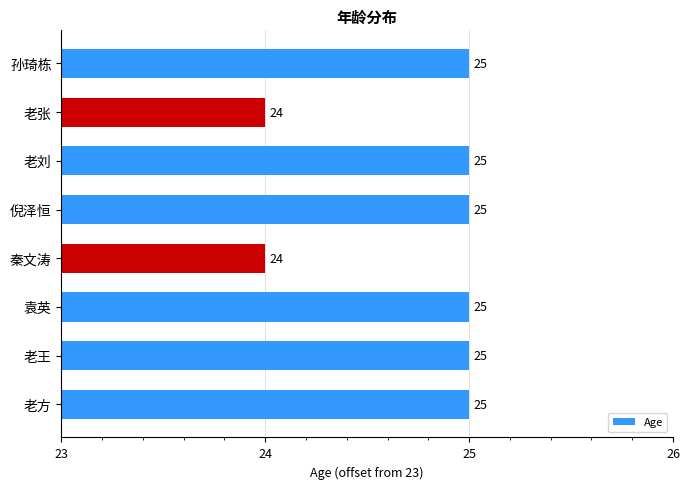

Are the bars horizontal?

Yes